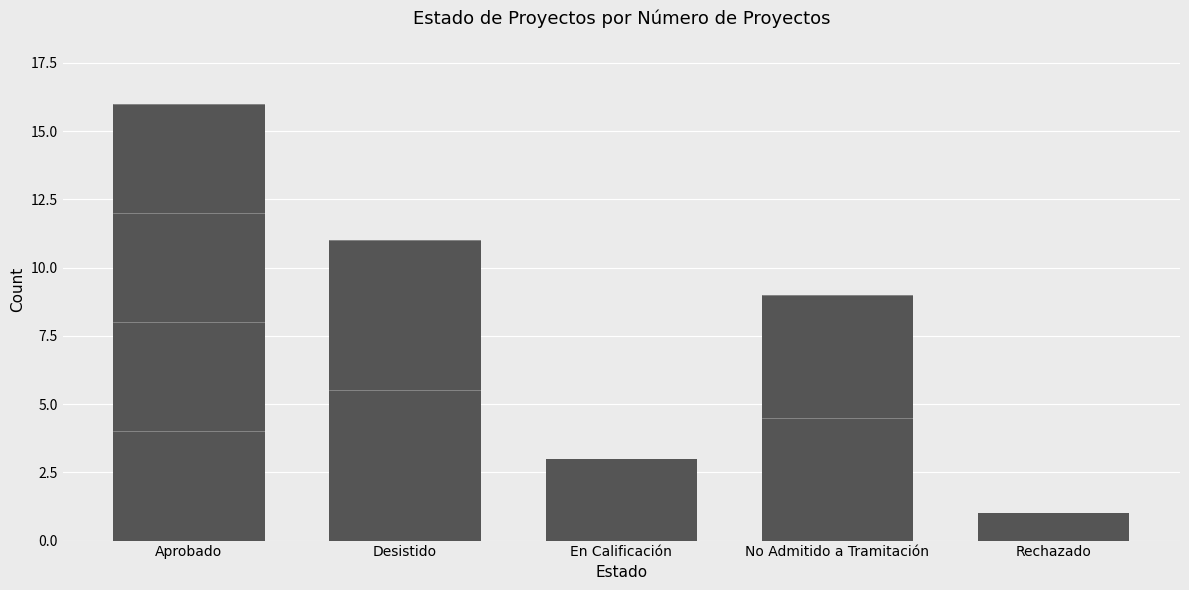

Rank the categories by value from lowest to highest.

Rechazado, En Calificación, No Admitido a Tramitación, Desistido, Aprobado